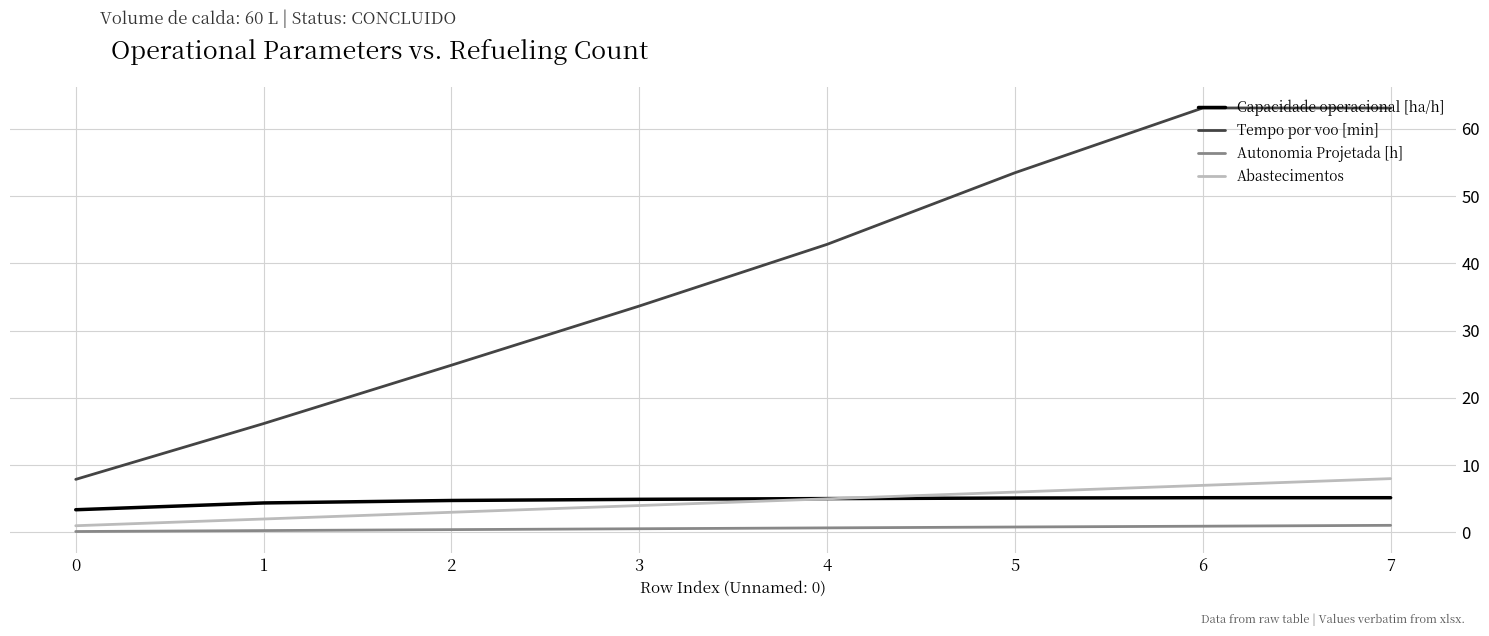

Which series has the largest range (max minus min)?

Tempo por voo [min]